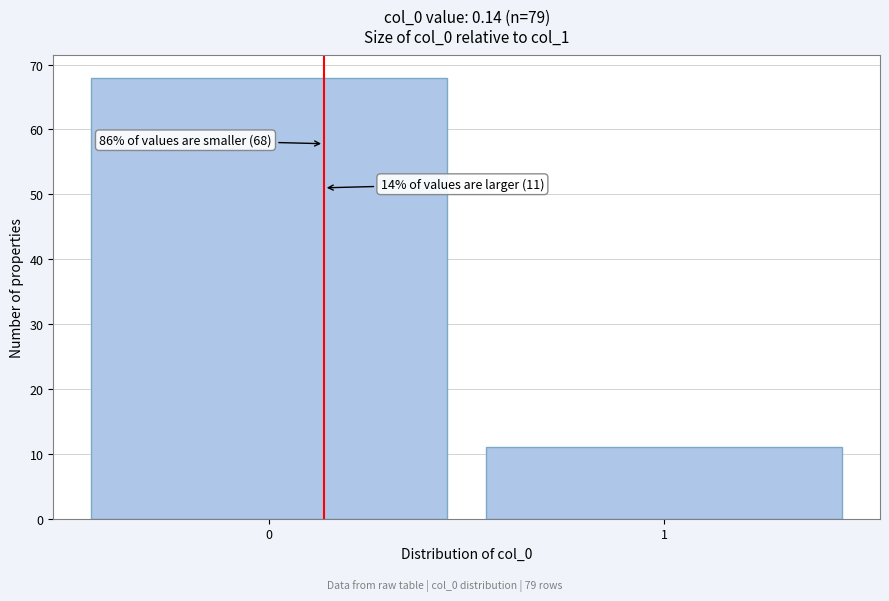

Reading right to left, extract all data points from this chart.

11	68